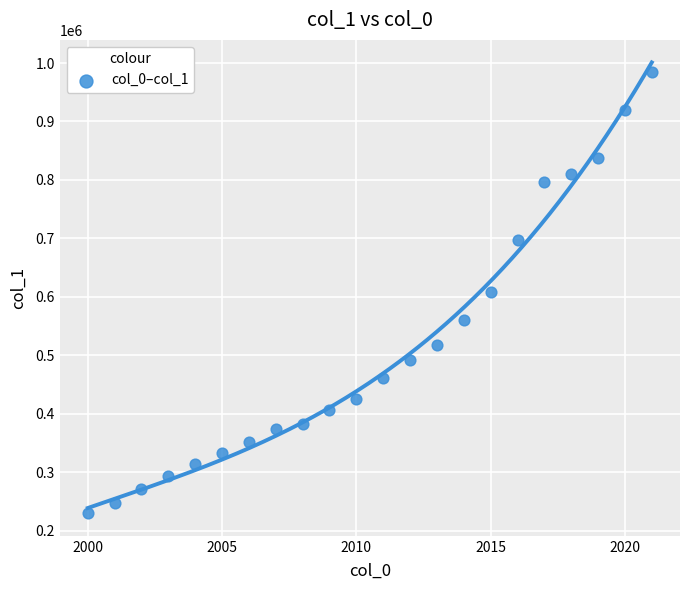

What is the range of Y values (max minus min)?

754556